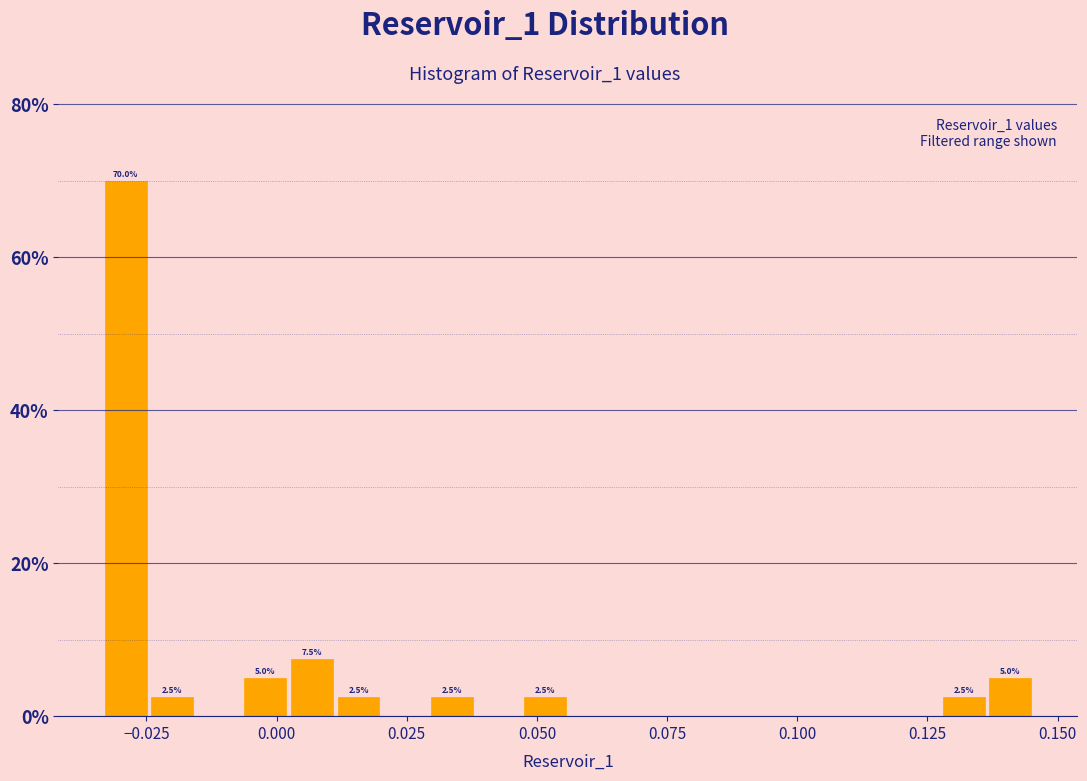

Read against the x-axis, roughly where is the centre of the tallest bar?

-0.030